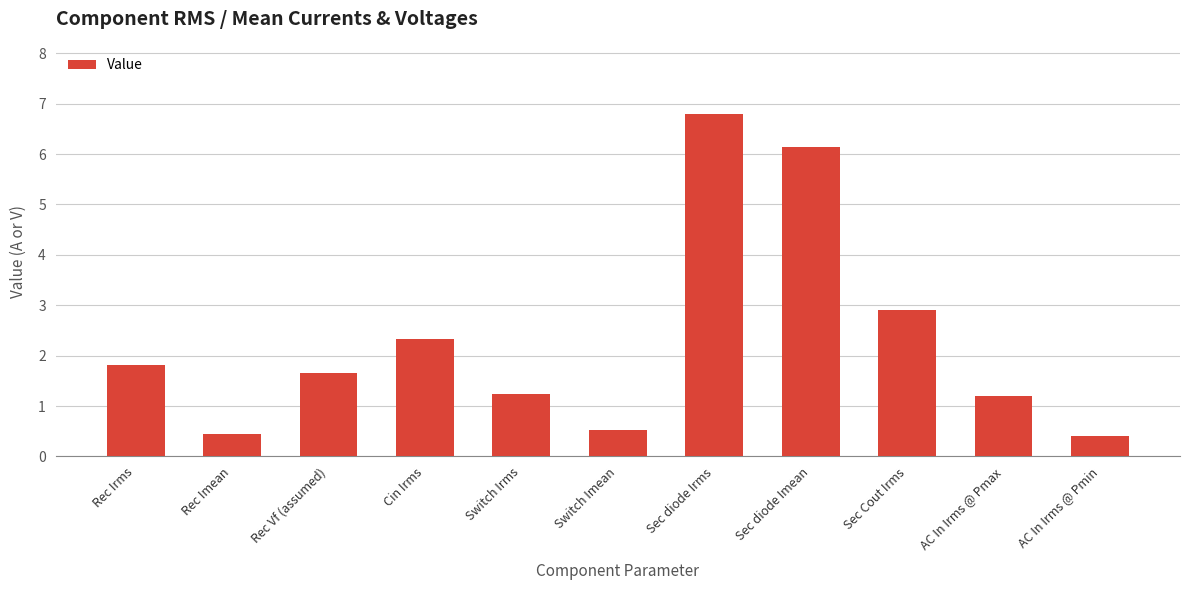

Which category has the highest value across all series?

Sec diode Irms